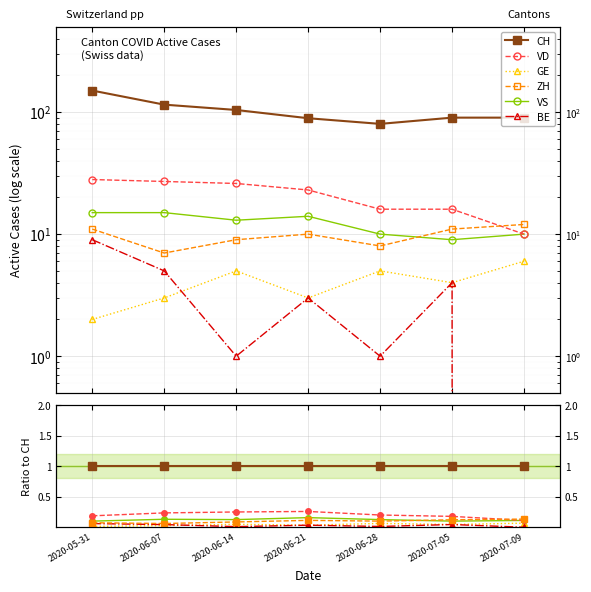

Which category has the highest value in the BE series?

2020-05-31